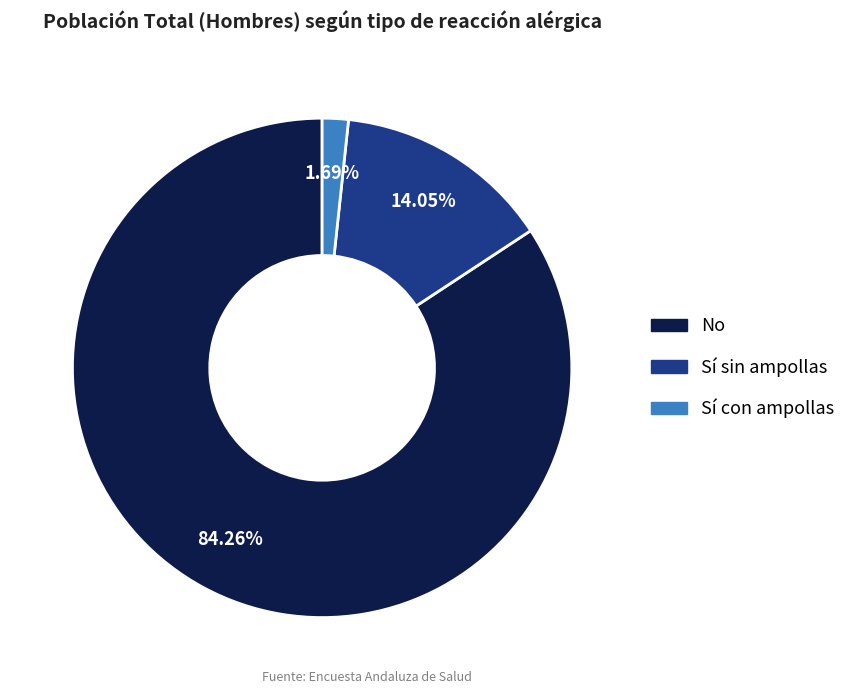

Is there any slice that represents more than half of the pie?

Yes